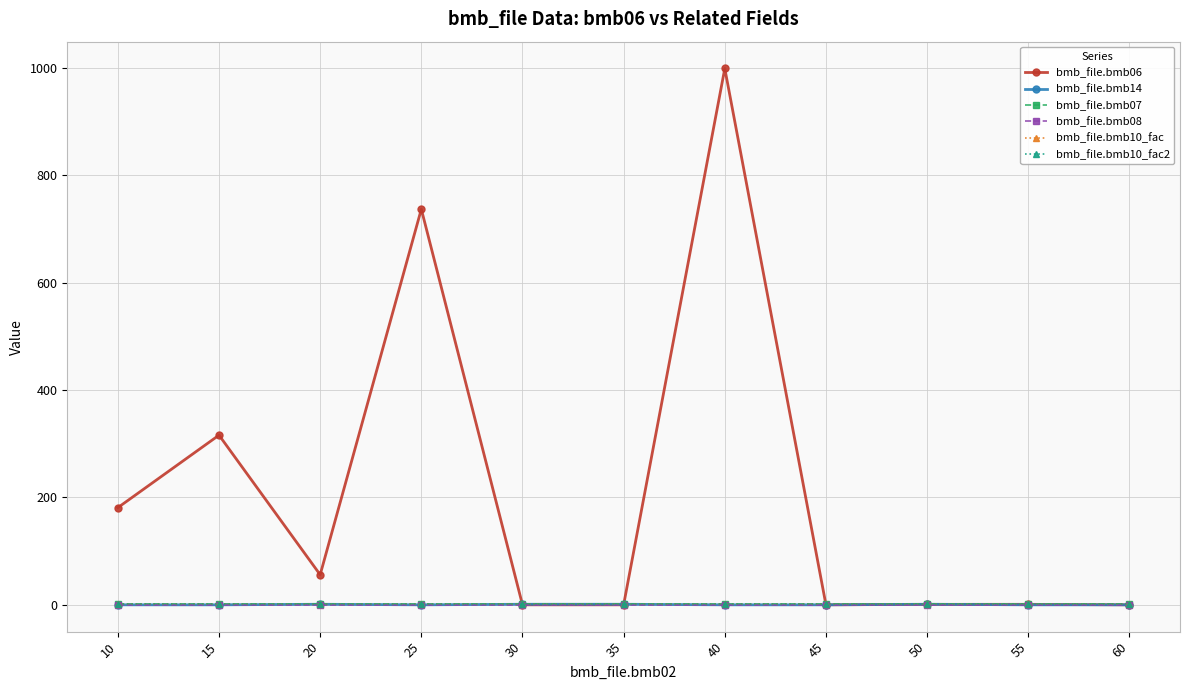

What is the sum of the bmb_file.bmb10_fac2 values at 50 and 45?

2.0